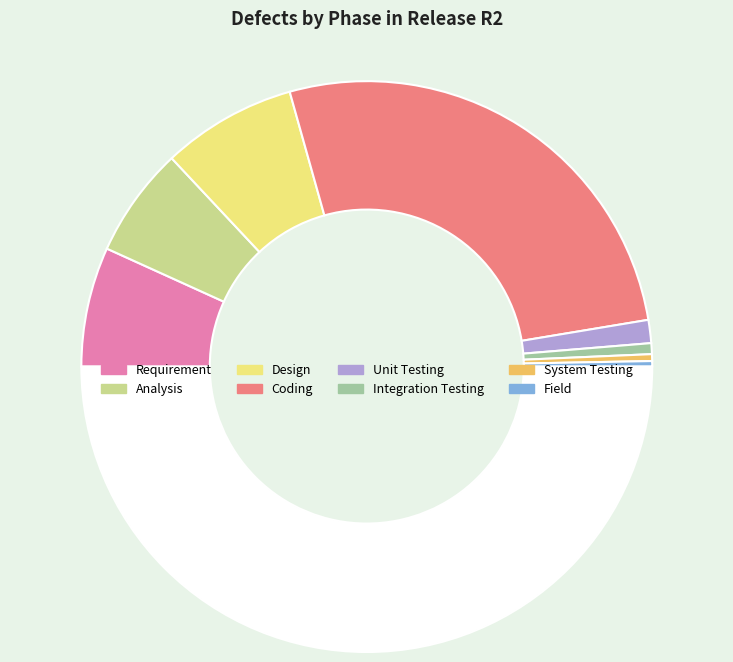

How many slices are in this pie chart?

9